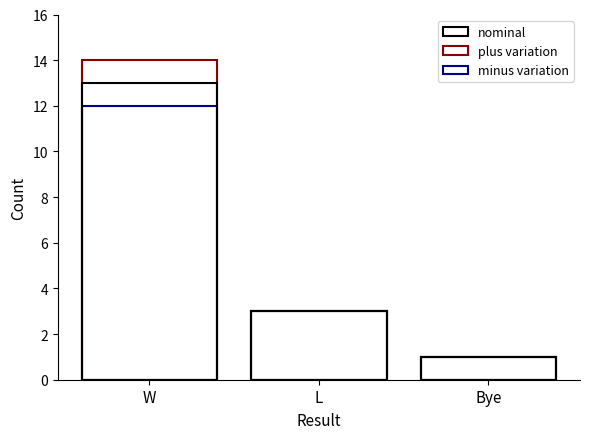

What is the smallest value displayed?

1